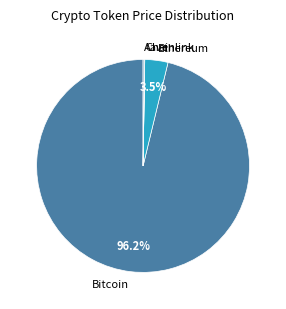

Which slice is the largest?

Bitcoin